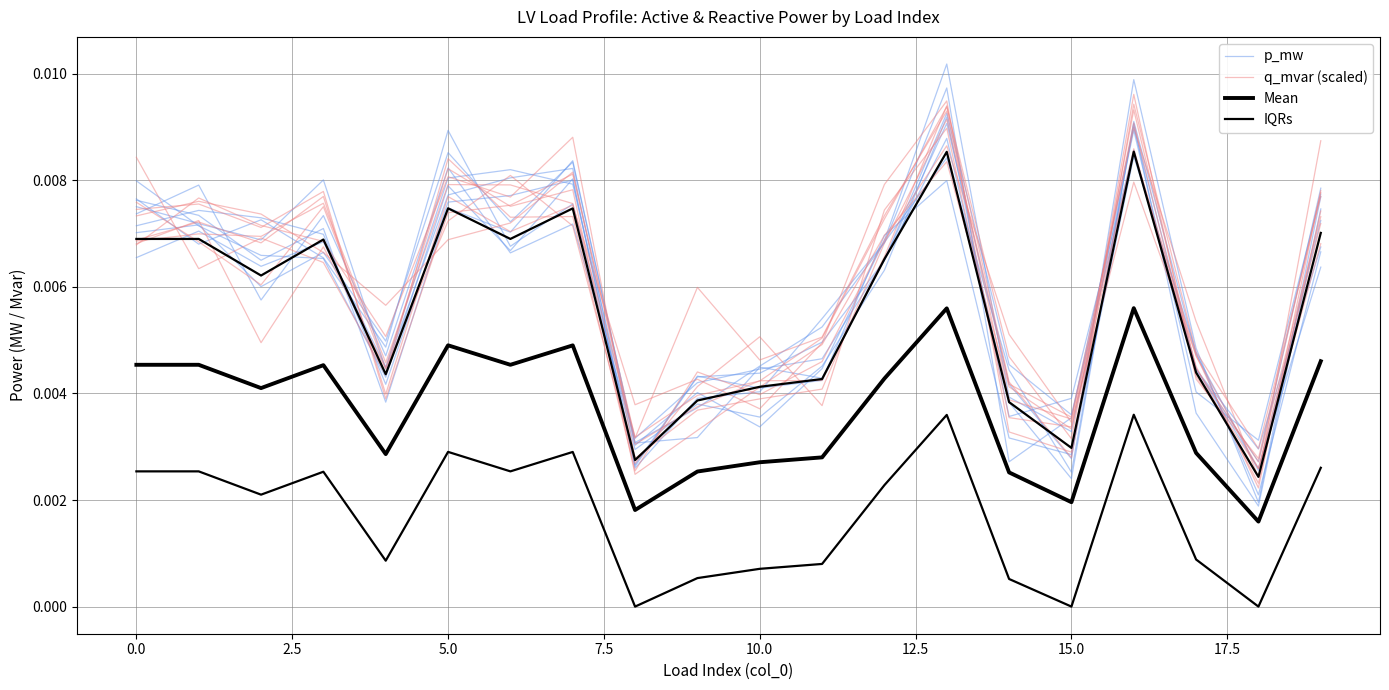

How many distinct data groups are displayed?

4